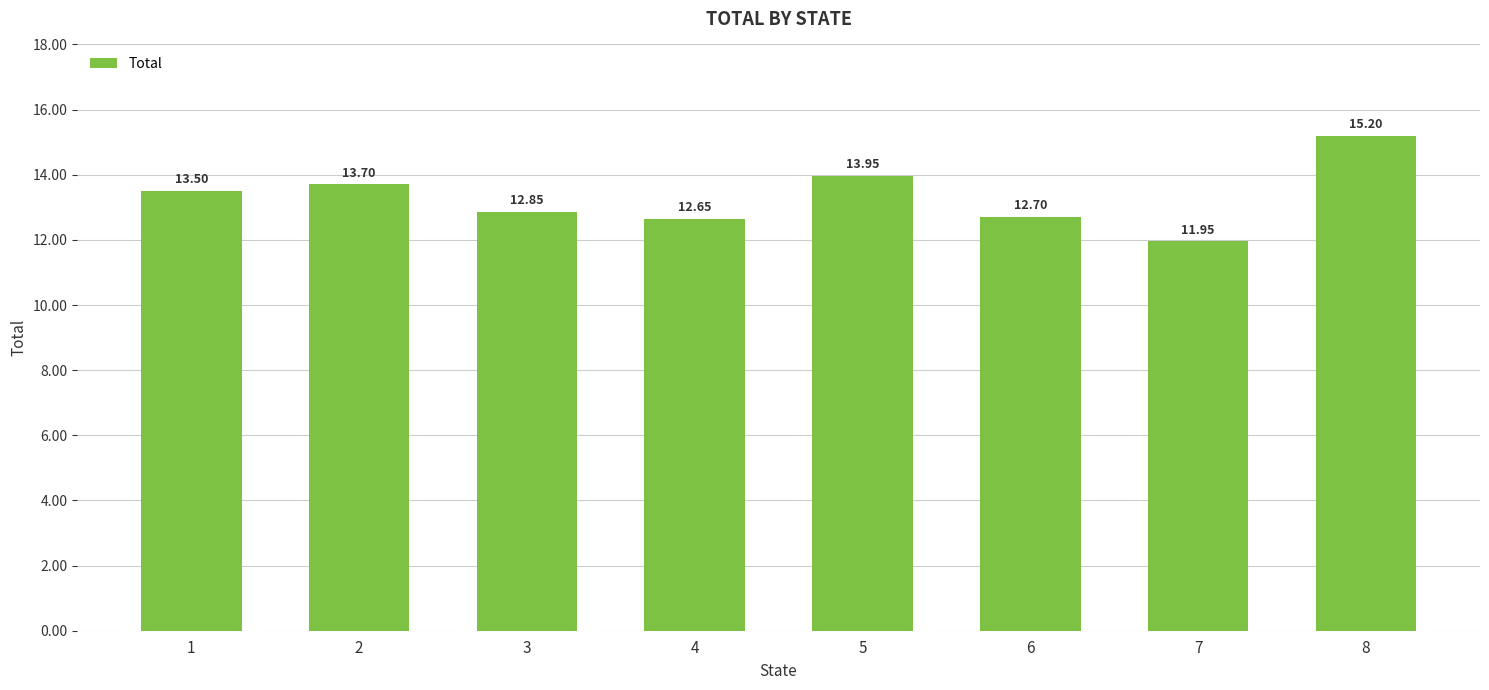

What is the difference between the values at 1 and 8?

1.7